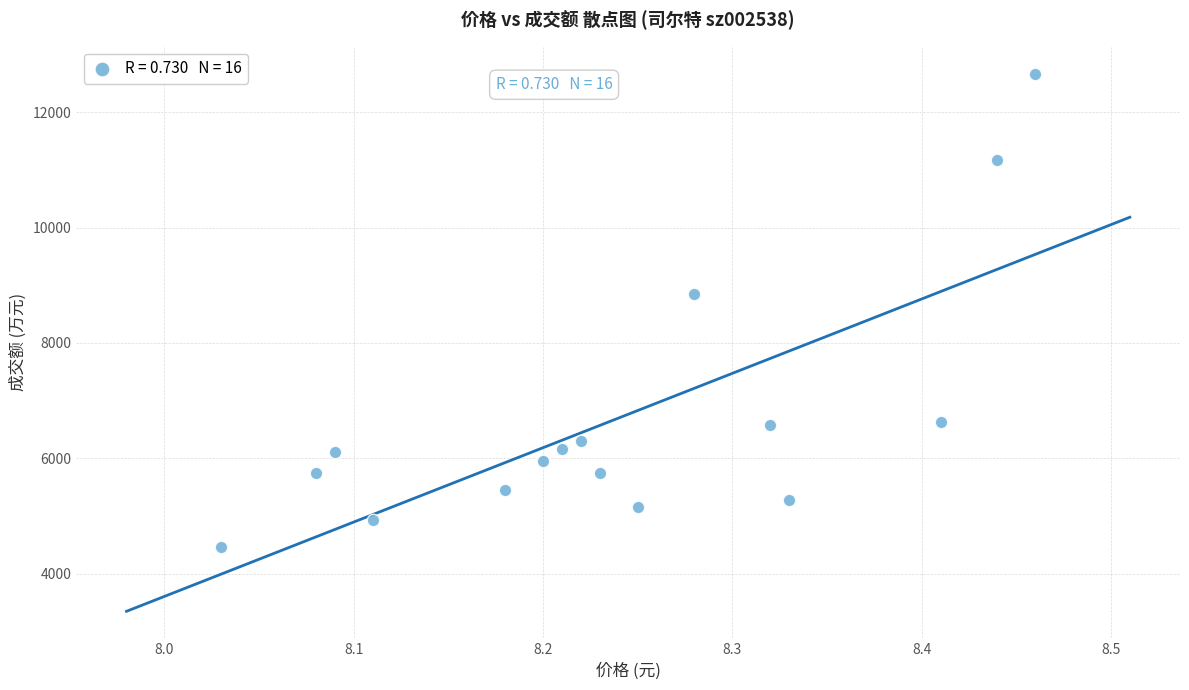

What Y value in the scatter plot is closest to 8568?

8853